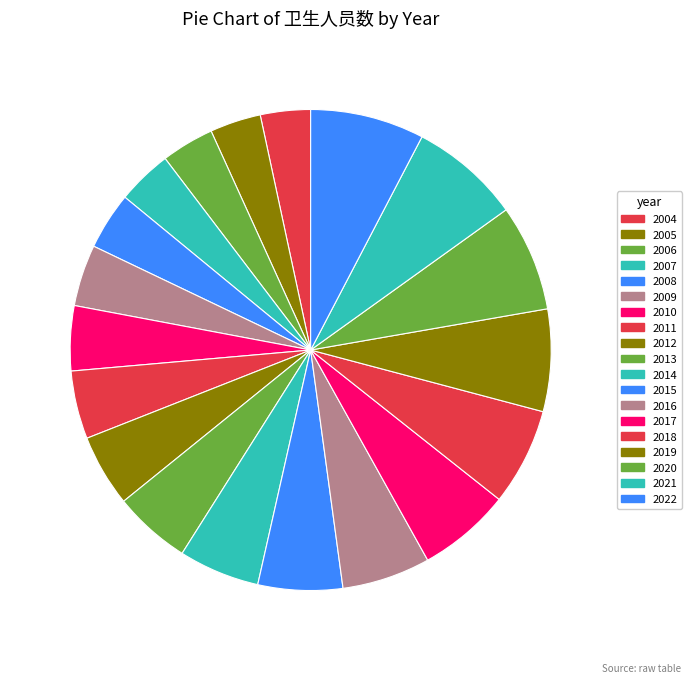

To the nearest percent, what is the difference between the largest and smallest slice percentages?

4%